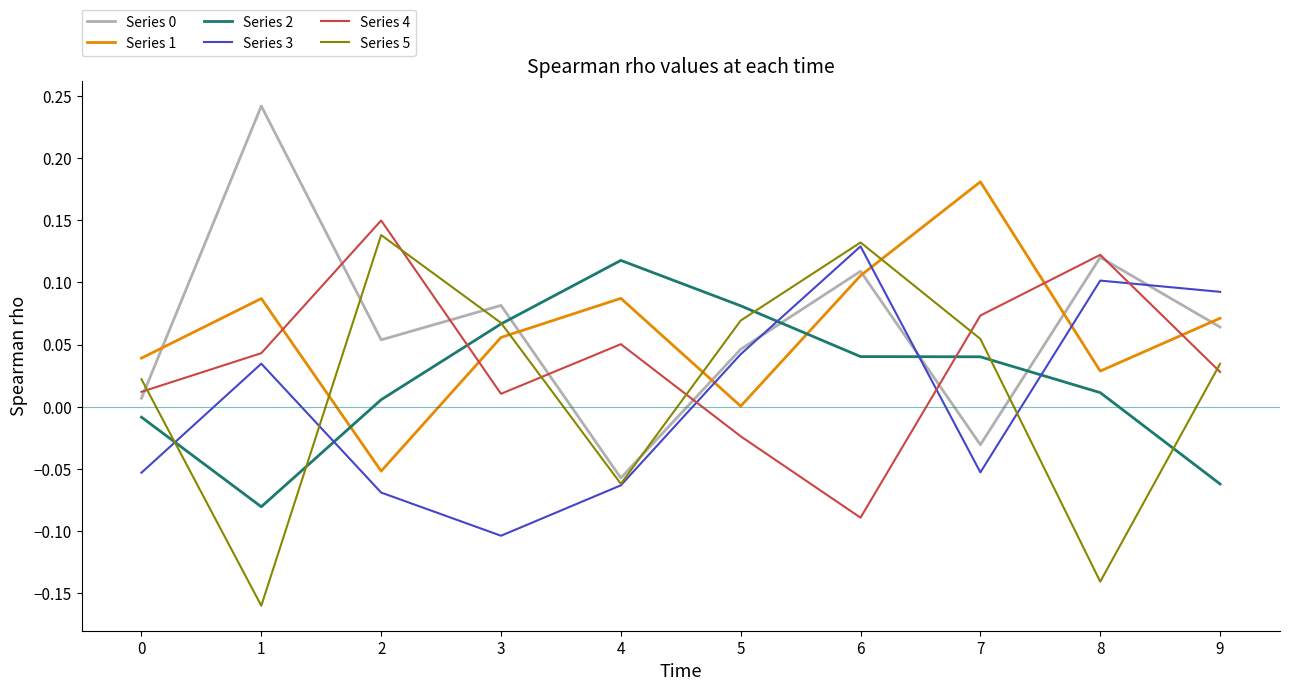

At which category is the sum across all series the highest?

6